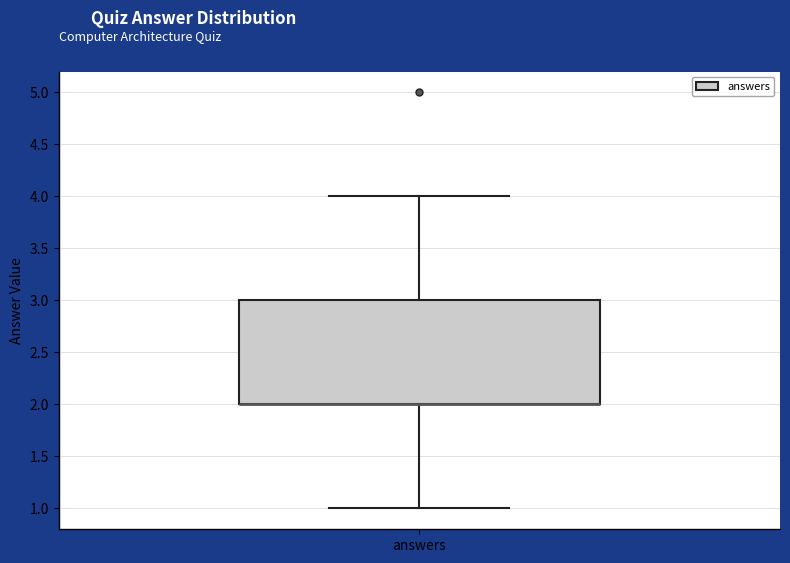

Where does the upper whisker of the box for answers end on the y-axis? The values are not printed on the chart, so give them approximately, as read against the axis.

4